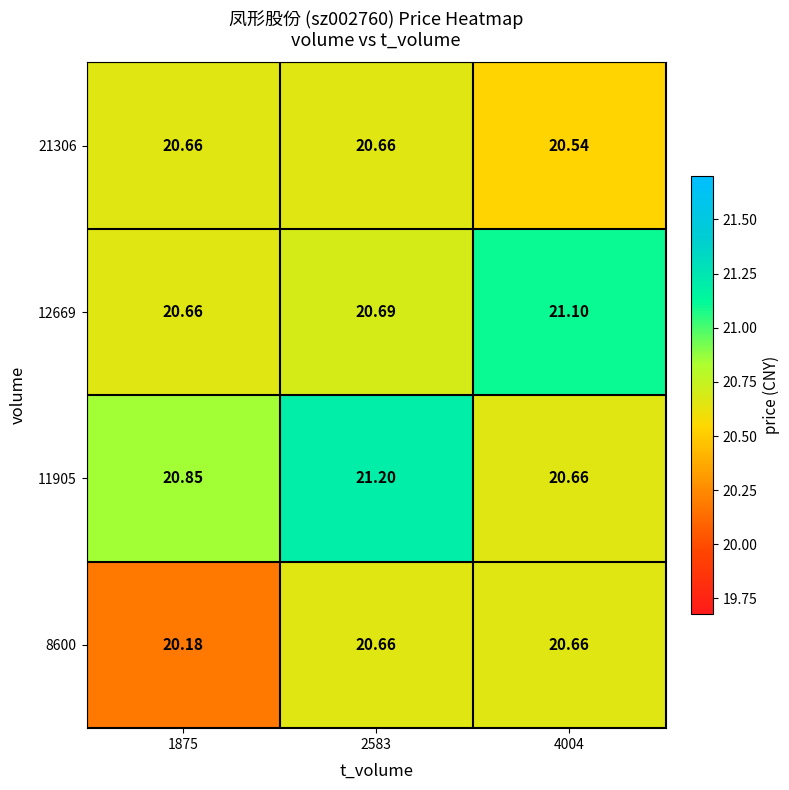

Rank the series by their average value, from lowest to highest.

8600, 21306, 12669, 11905